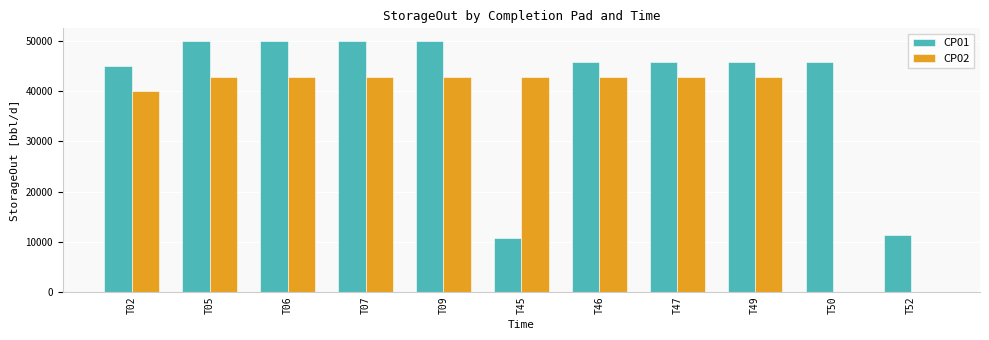

The value of CP02 at T07 is 42857.1. True or false?

True